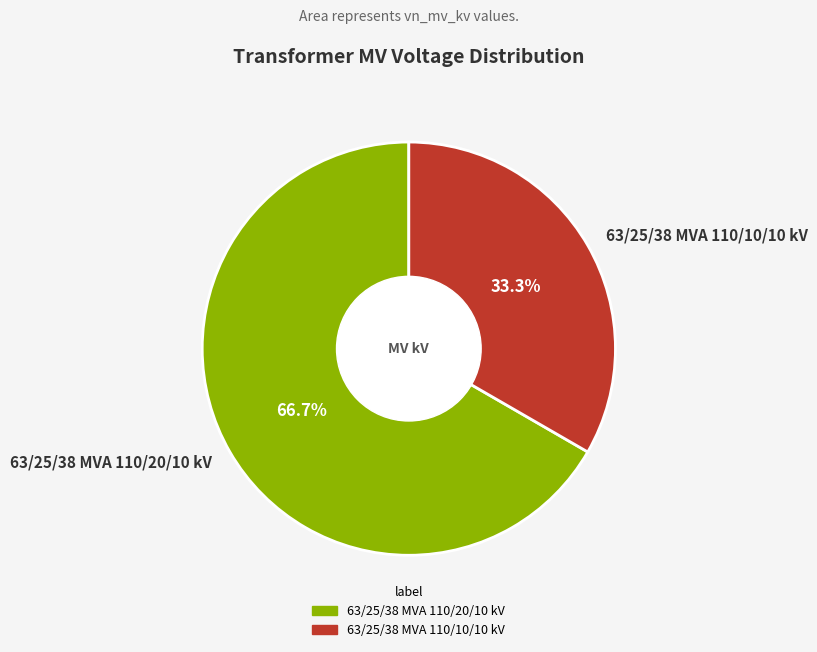

To the nearest percent, what portion does 63/25/38 MVA 110/10/10 kV represent?

33%